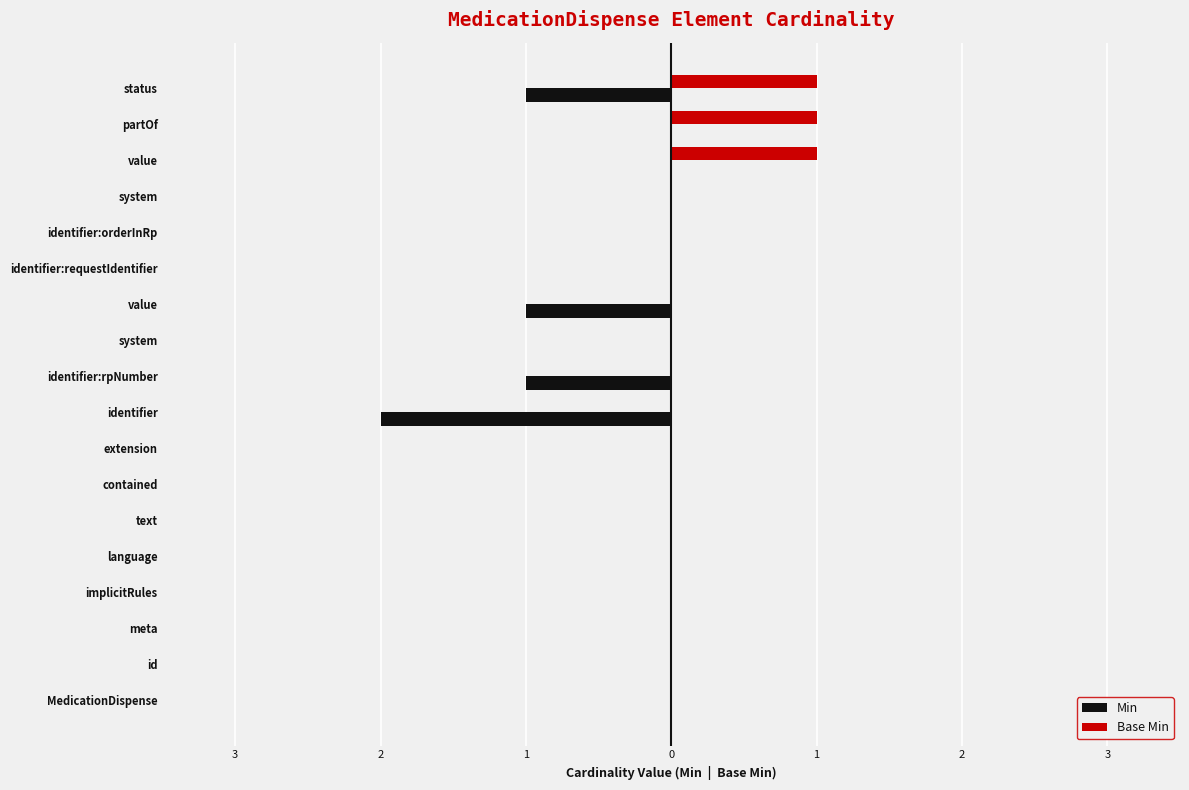

What are all the series names shown in the legend?

Min, Base Min